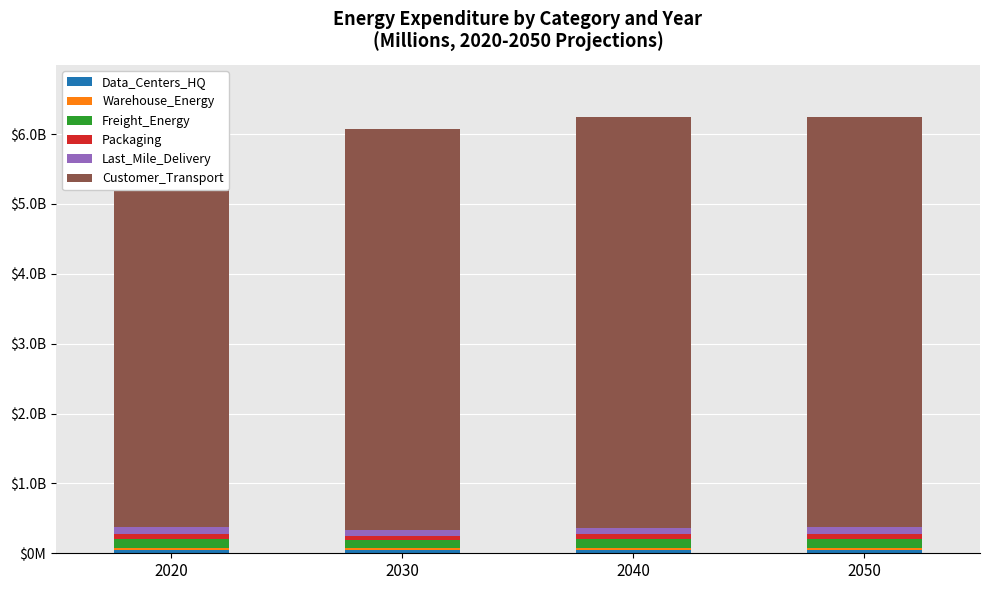

Are the bars horizontal?

No